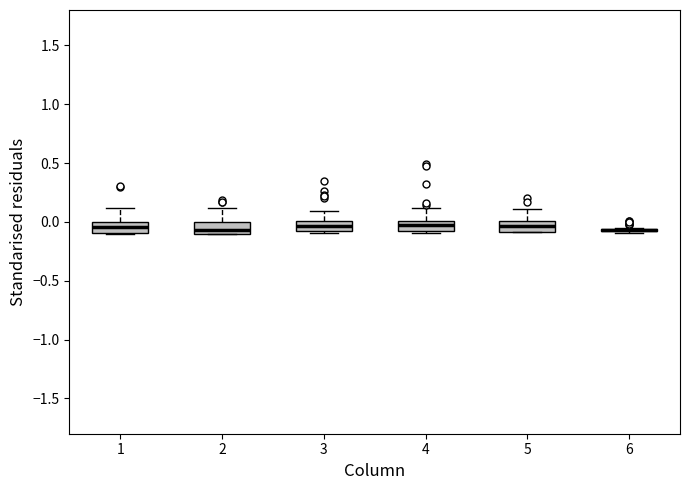

Where is the lower edge of the box at x = 5 on the y-axis? The values are not printed on the chart, so give them approximately, as read against the axis.

-0.10